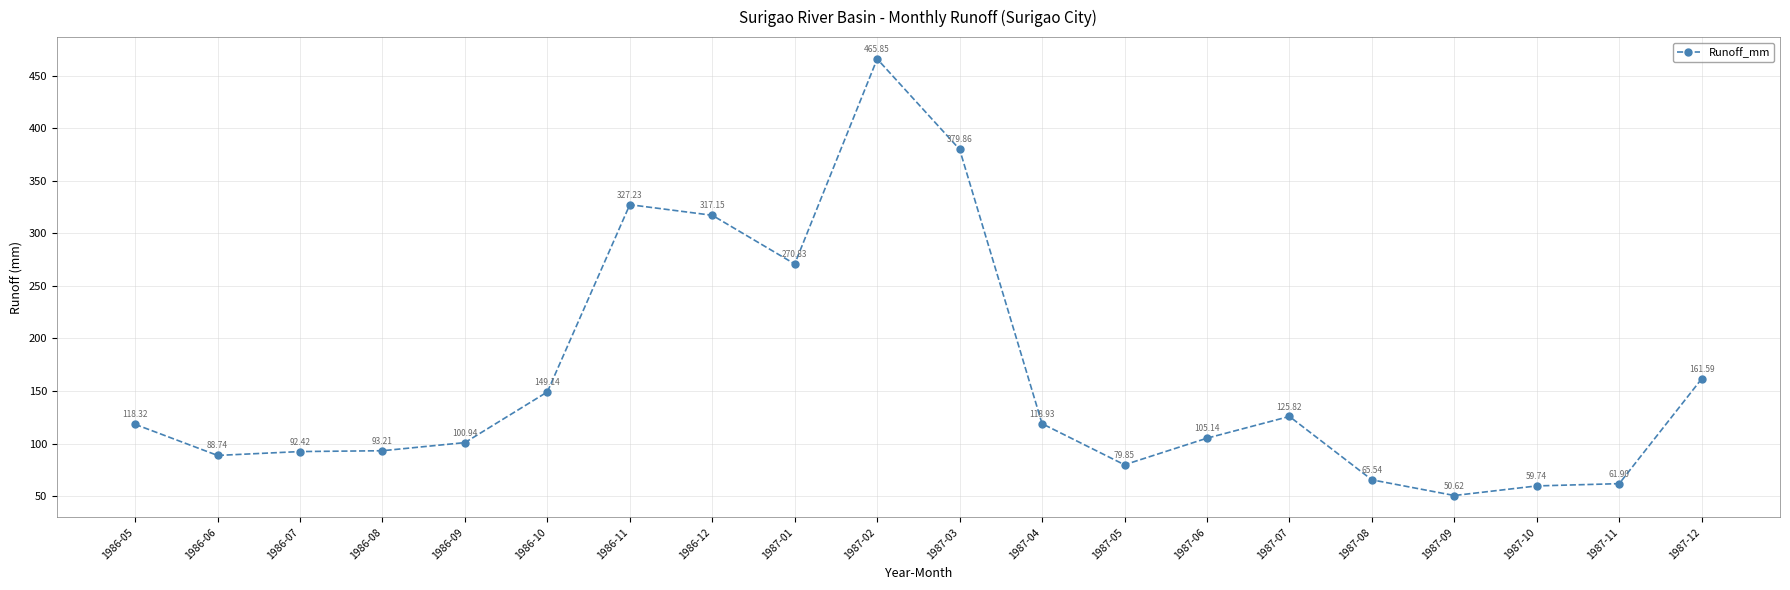

What position from the right is 1986-11?

14